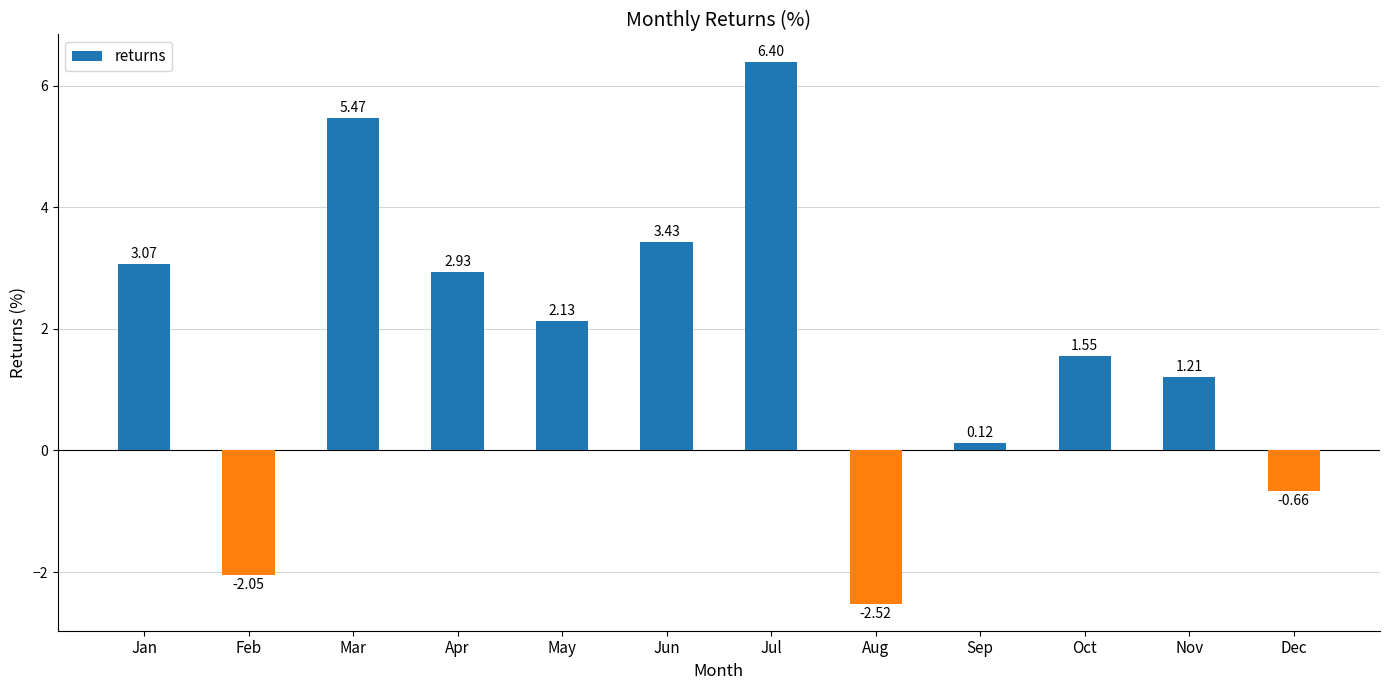

What is the value of the 7th bar from the left?

6.4